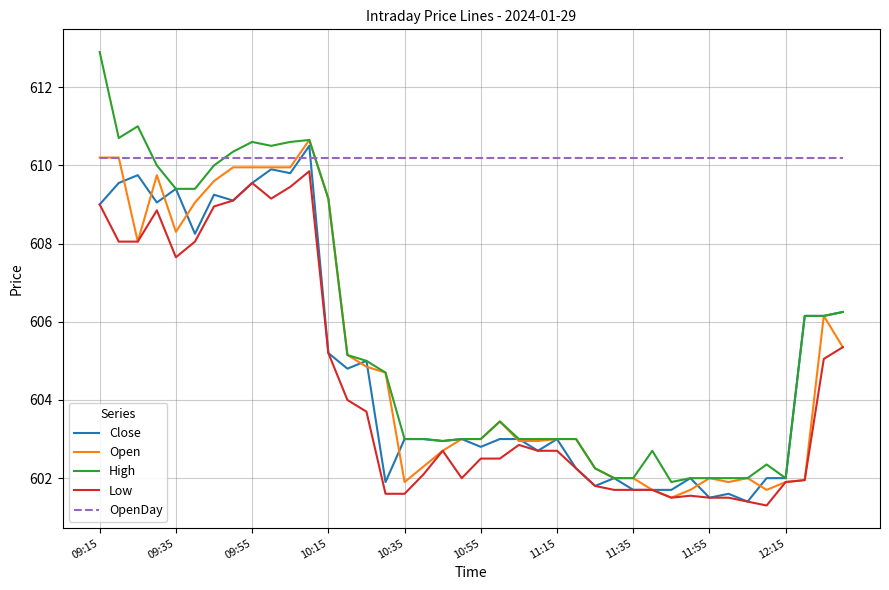

Which series has the largest total across all categories?

OpenDay